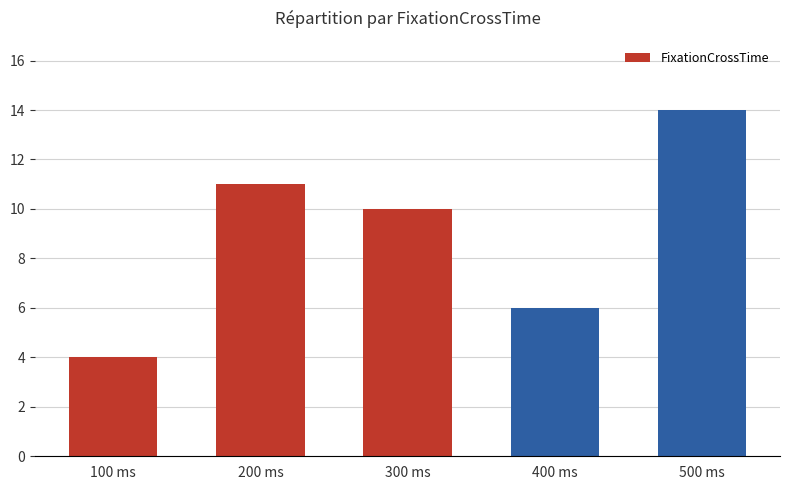

Reading left to right, extract all data points from this chart.

100 ms=4	200 ms=11	300 ms=10	400 ms=6	500 ms=14